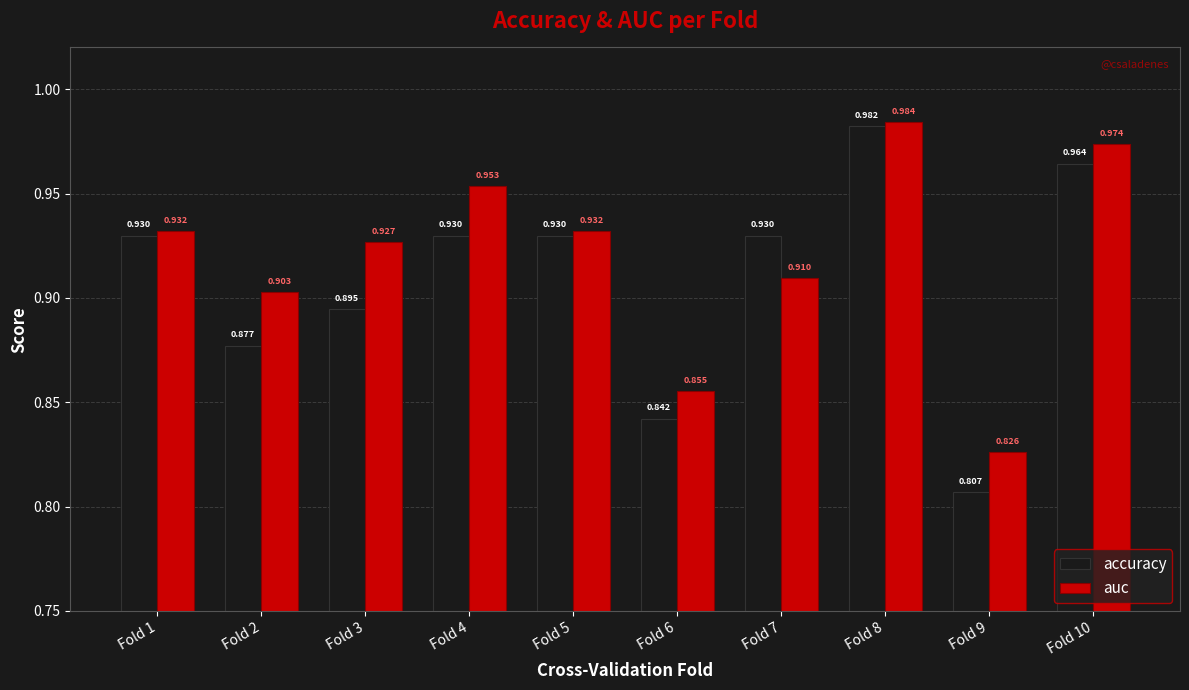

Which series has the largest total across all categories?

auc